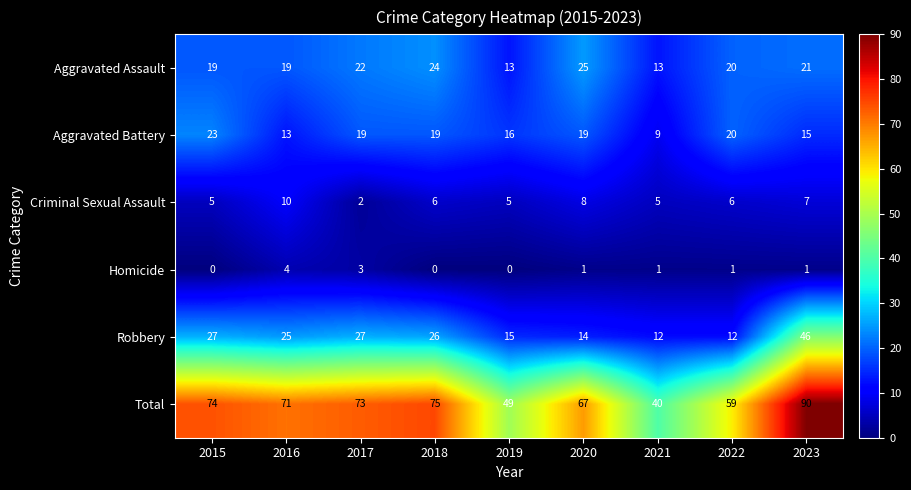

What is the sum of the Criminal Sexual Assault values at 2023 and 2018?

13